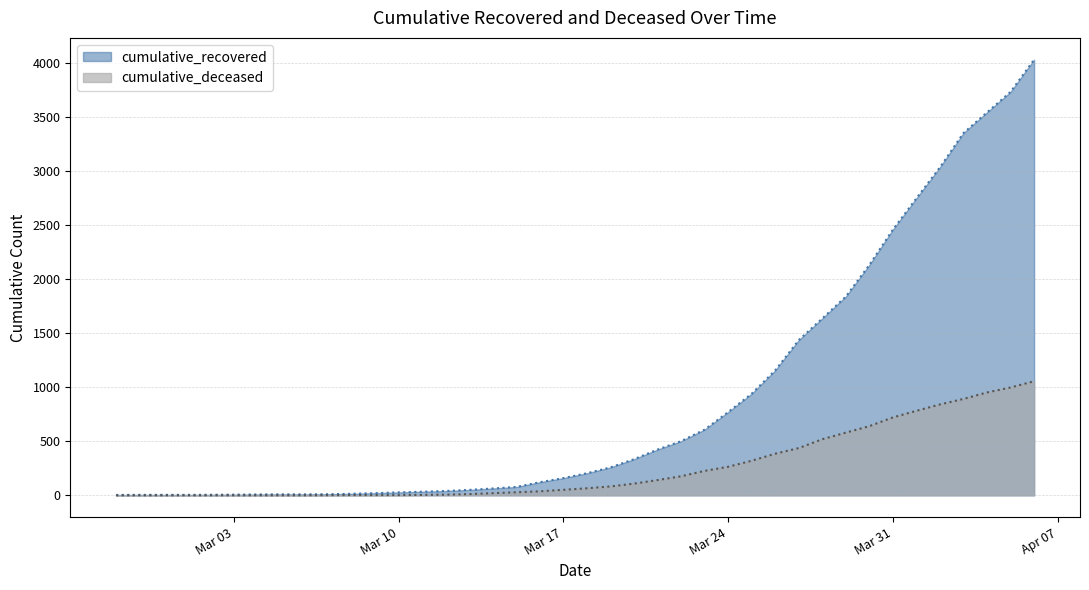

What is the label of the 23rd point from the left?

2020-03-20